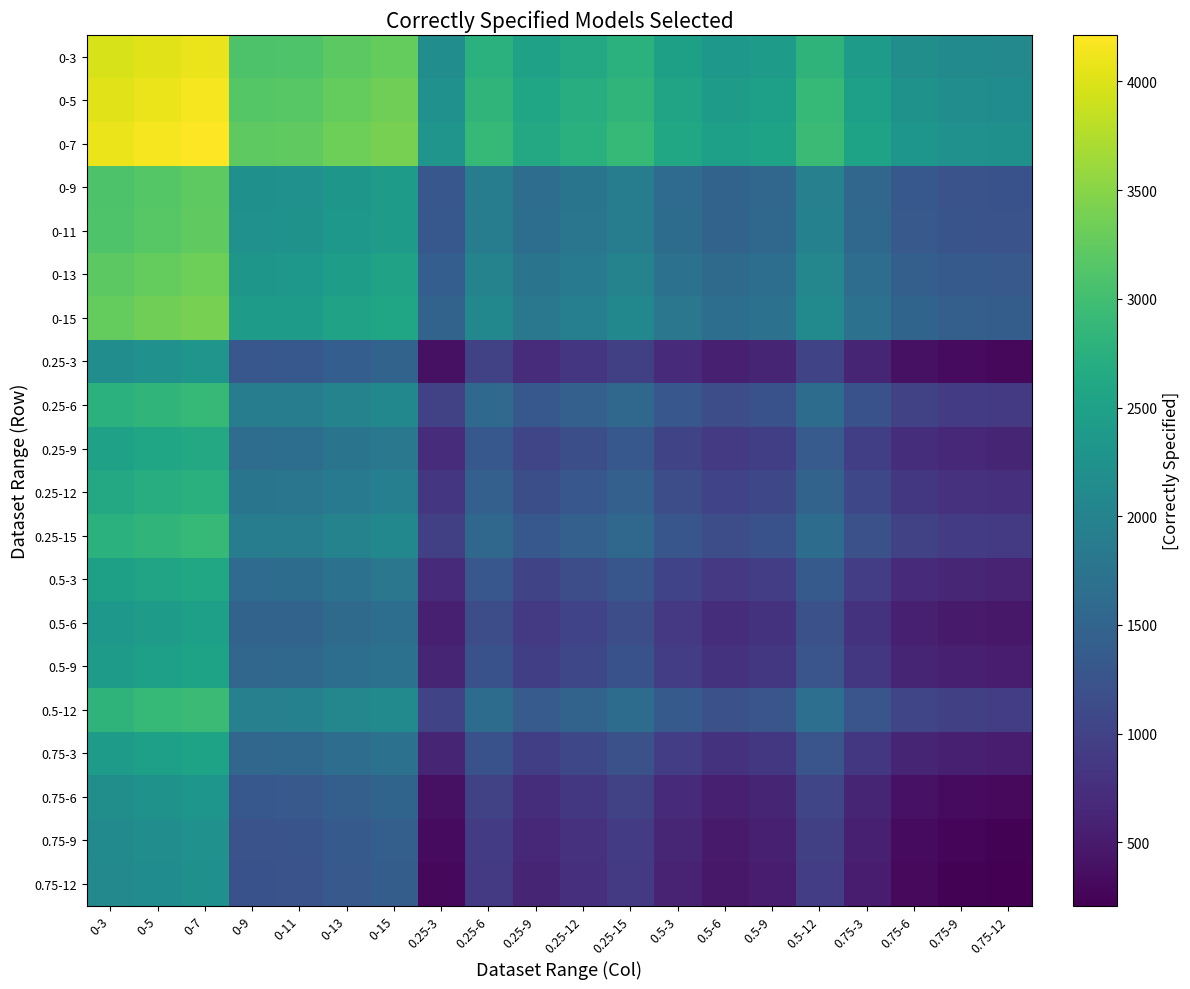

Reading left to right, extract all data points from this chart.

0-3: 0-3=3964.0	0-5=4027.5	0-7=4089.0	0-9=3090.0	0-11=3104.5	0-13=3202.0	0-15=3275.0	0.25-3=2173.0	0.25-6=2770.0	0.25-9=2508.5	0.25-12=2633.0	0.25-15=2763.5	0.5-3=2488.0	0.5-6=2350.5	0.5-9=2412.5	0.5-12=2821.5	0.75-3=2409.5	0.75-6=2181.5	0.75-9=2110.0	0.75-12=2086.5
0-5: 0-3=4027.5	0-5=4091.0	0-7=4152.5	0-9=3153.5	0-11=3168.0	0-13=3265.5	0-15=3338.5	0.25-3=2236.5	0.25-6=2833.5	0.25-9=2572.0	0.25-12=2696.5	0.25-15=2827.0	0.5-3=2551.5	0.5-6=2414.0	0.5-9=2476.0	0.5-12=2885.0	0.75-3=2473.0	0.75-6=2245.0	0.75-9=2173.5	0.75-12=2150.0
0-7: 0-3=4089.0	0-5=4152.5	0-7=4214.0	0-9=3215.0	0-11=3229.5	0-13=3327.0	0-15=3400.0	0.25-3=2298.0	0.25-6=2895.0	0.25-9=2633.5	0.25-12=2758.0	0.25-15=2888.5	0.5-3=2613.0	0.5-6=2475.5	0.5-9=2537.5	0.5-12=2946.5	0.75-3=2534.5	0.75-6=2306.5	0.75-9=2235.0	0.75-12=2211.5
0-9: 0-3=3090.0	0-5=3153.5	0-7=3215.0	0-9=2216.0	0-11=2230.5	0-13=2328.0	0-15=2401.0	0.25-3=1299.0	0.25-6=1896.0	0.25-9=1634.5	0.25-12=1759.0	0.25-15=1889.5	0.5-3=1614.0	0.5-6=1476.5	0.5-9=1538.5	0.5-12=1947.5	0.75-3=1535.5	0.75-6=1307.5	0.75-9=1236.0	0.75-12=1212.5
0-11: 0-3=3104.5	0-5=3168.0	0-7=3229.5	0-9=2230.5	0-11=2245.0	0-13=2342.5	0-15=2415.5	0.25-3=1313.5	0.25-6=1910.5	0.25-9=1649.0	0.25-12=1773.5	0.25-15=1904.0	0.5-3=1628.5	0.5-6=1491.0	0.5-9=1553.0	0.5-12=1962.0	0.75-3=1550.0	0.75-6=1322.0	0.75-9=1250.5	0.75-12=1227.0
0-13: 0-3=3202.0	0-5=3265.5	0-7=3327.0	0-9=2328.0	0-11=2342.5	0-13=2440.0	0-15=2513.0	0.25-3=1411.0	0.25-6=2008.0	0.25-9=1746.5	0.25-12=1871.0	0.25-15=2001.5	0.5-3=1726.0	0.5-6=1588.5	0.5-9=1650.5	0.5-12=2059.5	0.75-3=1647.5	0.75-6=1419.5	0.75-9=1348.0	0.75-12=1324.5
0-15: 0-3=3275.0	0-5=3338.5	0-7=3400.0	0-9=2401.0	0-11=2415.5	0-13=2513.0	0-15=2586.0	0.25-3=1484.0	0.25-6=2081.0	0.25-9=1819.5	0.25-12=1944.0	0.25-15=2074.5	0.5-3=1799.0	0.5-6=1661.5	0.5-9=1723.5	0.5-12=2132.5	0.75-3=1720.5	0.75-6=1492.5	0.75-9=1421.0	0.75-12=1397.5
0.25-3: 0-3=2173.0	0-5=2236.5	0-7=2298.0	0-9=1299.0	0-11=1313.5	0-13=1411.0	0-15=1484.0	0.25-3=382.0	0.25-6=979.0	0.25-9=717.5	0.25-12=842.0	0.25-15=972.5	0.5-3=697.0	0.5-6=559.5	0.5-9=621.5	0.5-12=1030.5	0.75-3=618.5	0.75-6=390.5	0.75-9=319.0	0.75-12=295.5
0.25-6: 0-3=2770.0	0-5=2833.5	0-7=2895.0	0-9=1896.0	0-11=1910.5	0-13=2008.0	0-15=2081.0	0.25-3=979.0	0.25-6=1576.0	0.25-9=1314.5	0.25-12=1439.0	0.25-15=1569.5	0.5-3=1294.0	0.5-6=1156.5	0.5-9=1218.5	0.5-12=1627.5	0.75-3=1215.5	0.75-6=987.5	0.75-9=916.0	0.75-12=892.5
0.25-9: 0-3=2508.5	0-5=2572.0	0-7=2633.5	0-9=1634.5	0-11=1649.0	0-13=1746.5	0-15=1819.5	0.25-3=717.5	0.25-6=1314.5	0.25-9=1053.0	0.25-12=1177.5	0.25-15=1308.0	0.5-3=1032.5	0.5-6=895.0	0.5-9=957.0	0.5-12=1366.0	0.75-3=954.0	0.75-6=726.0	0.75-9=654.5	0.75-12=631.0
0.25-12: 0-3=2633.0	0-5=2696.5	0-7=2758.0	0-9=1759.0	0-11=1773.5	0-13=1871.0	0-15=1944.0	0.25-3=842.0	0.25-6=1439.0	0.25-9=1177.5	0.25-12=1302.0	0.25-15=1432.5	0.5-3=1157.0	0.5-6=1019.5	0.5-9=1081.5	0.5-12=1490.5	0.75-3=1078.5	0.75-6=850.5	0.75-9=779.0	0.75-12=755.5
0.25-15: 0-3=2763.5	0-5=2827.0	0-7=2888.5	0-9=1889.5	0-11=1904.0	0-13=2001.5	0-15=2074.5	0.25-3=972.5	0.25-6=1569.5	0.25-9=1308.0	0.25-12=1432.5	0.25-15=1563.0	0.5-3=1287.5	0.5-6=1150.0	0.5-9=1212.0	0.5-12=1621.0	0.75-3=1209.0	0.75-6=981.0	0.75-9=909.5	0.75-12=886.0
0.5-3: 0-3=2488.0	0-5=2551.5	0-7=2613.0	0-9=1614.0	0-11=1628.5	0-13=1726.0	0-15=1799.0	0.25-3=697.0	0.25-6=1294.0	0.25-9=1032.5	0.25-12=1157.0	0.25-15=1287.5	0.5-3=1012.0	0.5-6=874.5	0.5-9=936.5	0.5-12=1345.5	0.75-3=933.5	0.75-6=705.5	0.75-9=634.0	0.75-12=610.5
0.5-6: 0-3=2350.5	0-5=2414.0	0-7=2475.5	0-9=1476.5	0-11=1491.0	0-13=1588.5	0-15=1661.5	0.25-3=559.5	0.25-6=1156.5	0.25-9=895.0	0.25-12=1019.5	0.25-15=1150.0	0.5-3=874.5	0.5-6=737.0	0.5-9=799.0	0.5-12=1208.0	0.75-3=796.0	0.75-6=568.0	0.75-9=496.5	0.75-12=473.0
0.5-9: 0-3=2412.5	0-5=2476.0	0-7=2537.5	0-9=1538.5	0-11=1553.0	0-13=1650.5	0-15=1723.5	0.25-3=621.5	0.25-6=1218.5	0.25-9=957.0	0.25-12=1081.5	0.25-15=1212.0	0.5-3=936.5	0.5-6=799.0	0.5-9=861.0	0.5-12=1270.0	0.75-3=858.0	0.75-6=630.0	0.75-9=558.5	0.75-12=535.0
0.5-12: 0-3=2821.5	0-5=2885.0	0-7=2946.5	0-9=1947.5	0-11=1962.0	0-13=2059.5	0-15=2132.5	0.25-3=1030.5	0.25-6=1627.5	0.25-9=1366.0	0.25-12=1490.5	0.25-15=1621.0	0.5-3=1345.5	0.5-6=1208.0	0.5-9=1270.0	0.5-12=1679.0	0.75-3=1267.0	0.75-6=1039.0	0.75-9=967.5	0.75-12=944.0
0.75-3: 0-3=2409.5	0-5=2473.0	0-7=2534.5	0-9=1535.5	0-11=1550.0	0-13=1647.5	0-15=1720.5	0.25-3=618.5	0.25-6=1215.5	0.25-9=954.0	0.25-12=1078.5	0.25-15=1209.0	0.5-3=933.5	0.5-6=796.0	0.5-9=858.0	0.5-12=1267.0	0.75-3=855.0	0.75-6=627.0	0.75-9=555.5	0.75-12=532.0
0.75-6: 0-3=2181.5	0-5=2245.0	0-7=2306.5	0-9=1307.5	0-11=1322.0	0-13=1419.5	0-15=1492.5	0.25-3=390.5	0.25-6=987.5	0.25-9=726.0	0.25-12=850.5	0.25-15=981.0	0.5-3=705.5	0.5-6=568.0	0.5-9=630.0	0.5-12=1039.0	0.75-3=627.0	0.75-6=399.0	0.75-9=327.5	0.75-12=304.0
0.75-9: 0-3=2110.0	0-5=2173.5	0-7=2235.0	0-9=1236.0	0-11=1250.5	0-13=1348.0	0-15=1421.0	0.25-3=319.0	0.25-6=916.0	0.25-9=654.5	0.25-12=779.0	0.25-15=909.5	0.5-3=634.0	0.5-6=496.5	0.5-9=558.5	0.5-12=967.5	0.75-3=555.5	0.75-6=327.5	0.75-9=256.0	0.75-12=232.5
0.75-12: 0-3=2086.5	0-5=2150.0	0-7=2211.5	0-9=1212.5	0-11=1227.0	0-13=1324.5	0-15=1397.5	0.25-3=295.5	0.25-6=892.5	0.25-9=631.0	0.25-12=755.5	0.25-15=886.0	0.5-3=610.5	0.5-6=473.0	0.5-9=535.0	0.5-12=944.0	0.75-3=532.0	0.75-6=304.0	0.75-9=232.5	0.75-12=209.0